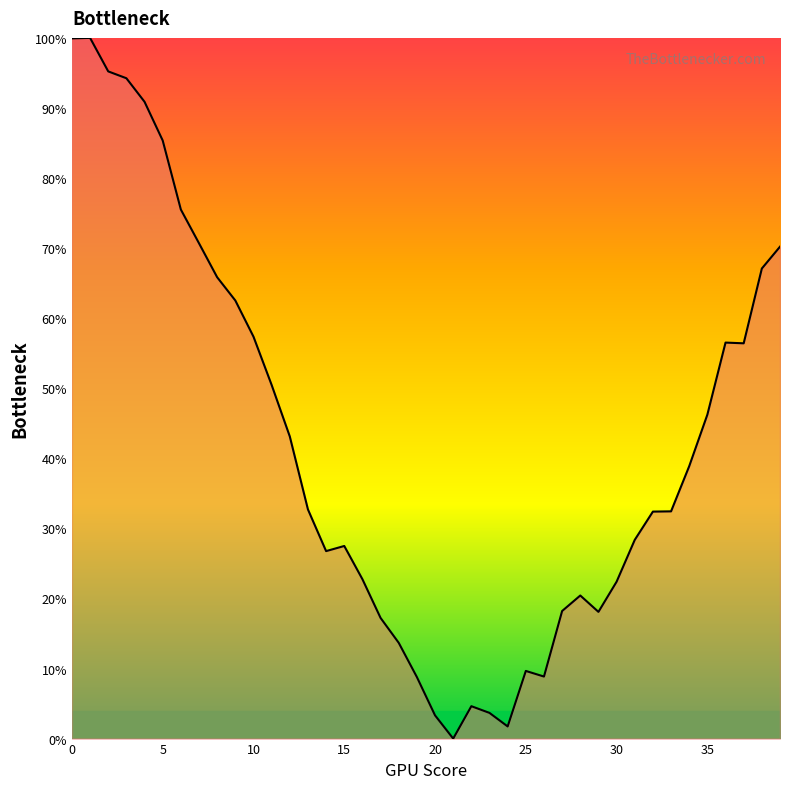

What is the difference between the maximum and minimum values?

100.0